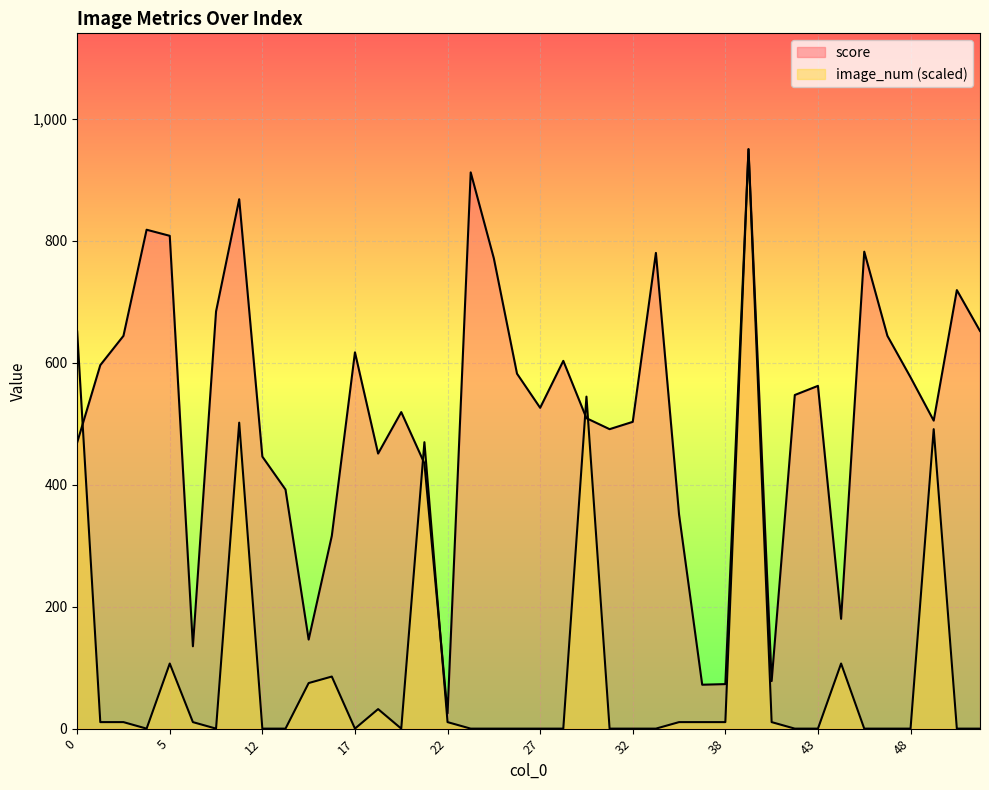

Where do image_num and score first cross each other?

0 and 2